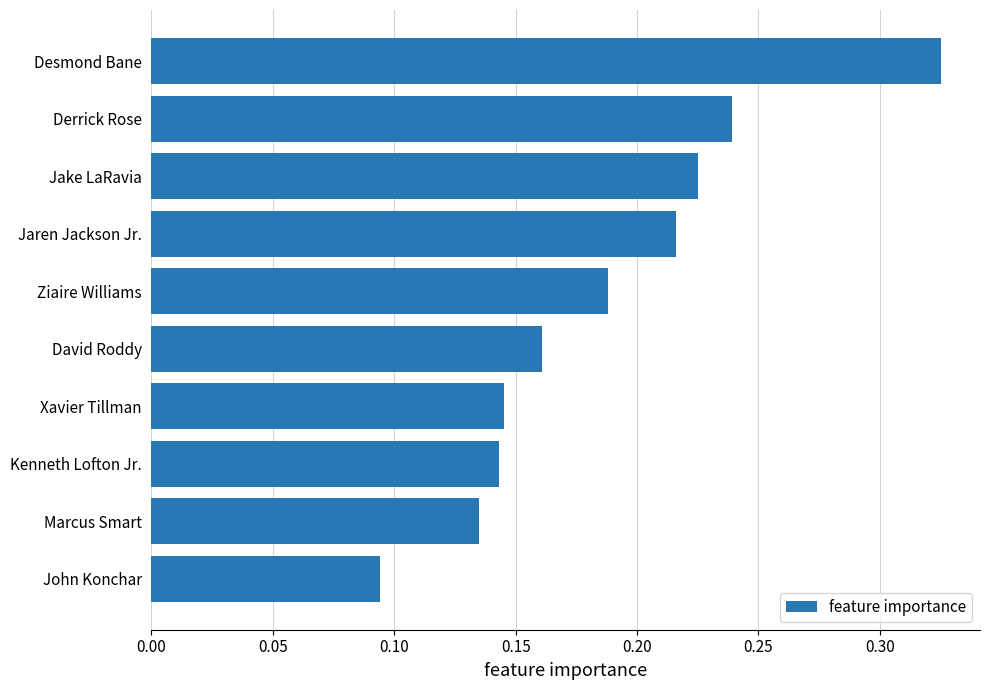

What is the sum of the values at Jaren Jackson Jr. and David Roddy?

0.4